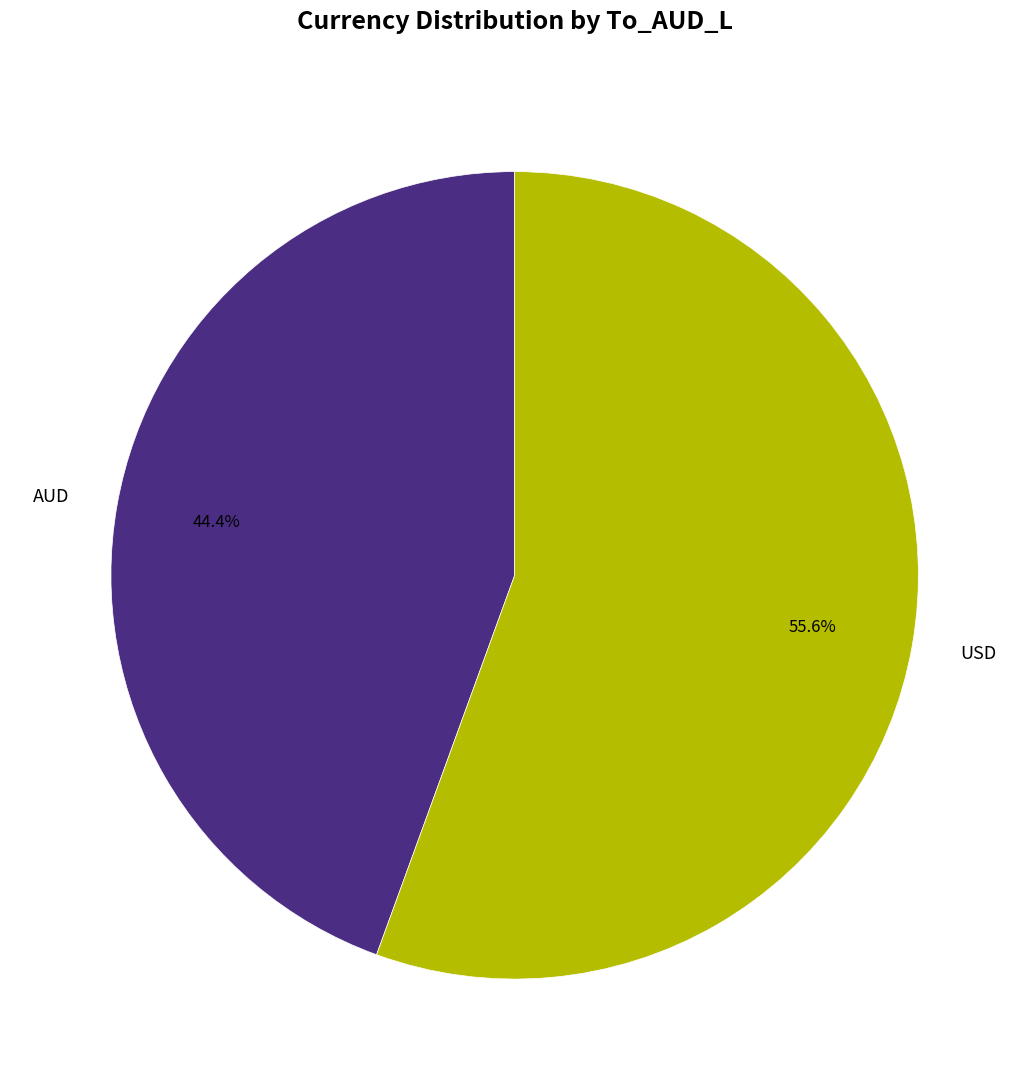

Is it true that AUD is 52% of the pie?

False